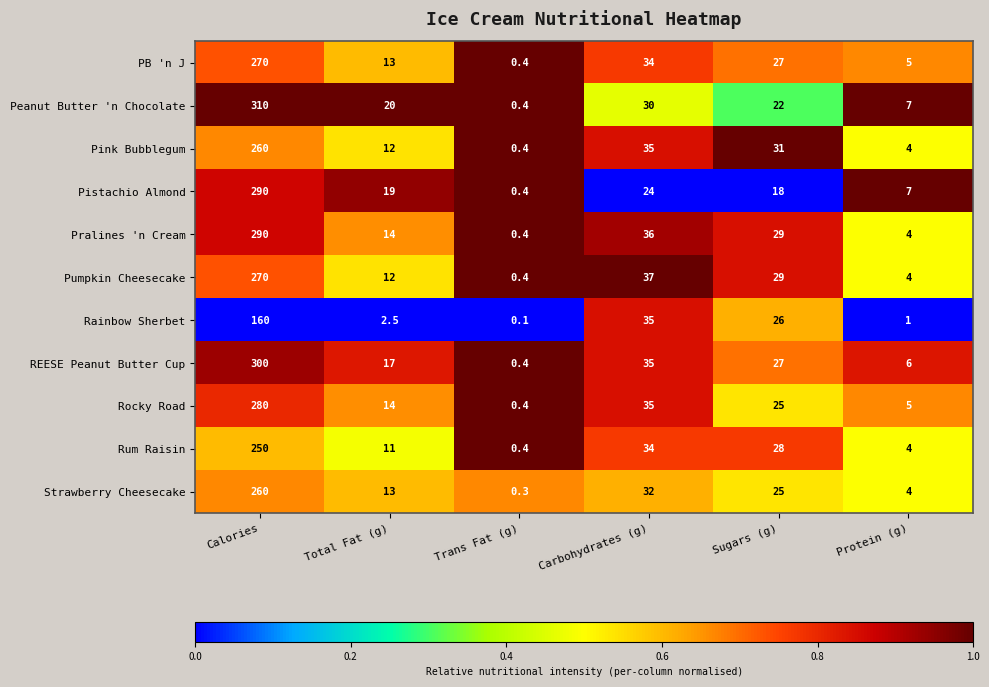

Rank the categories by Peanut Butter 'n Chocolate value from lowest to highest.

Trans Fat (g), Protein (g), Total Fat (g), Sugars (g), Carbohydrates (g), Calories